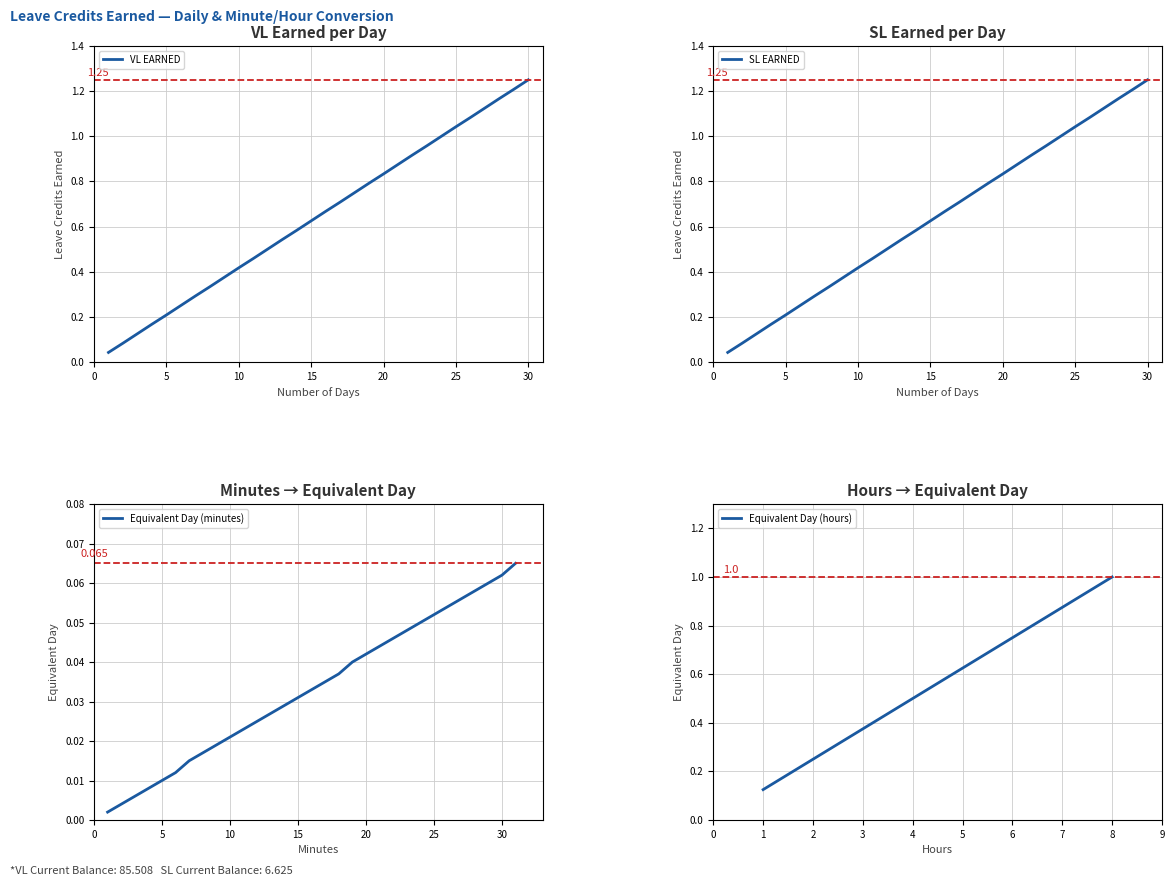

True or false: VL EARNED has a value of 1.0 at 24.

True